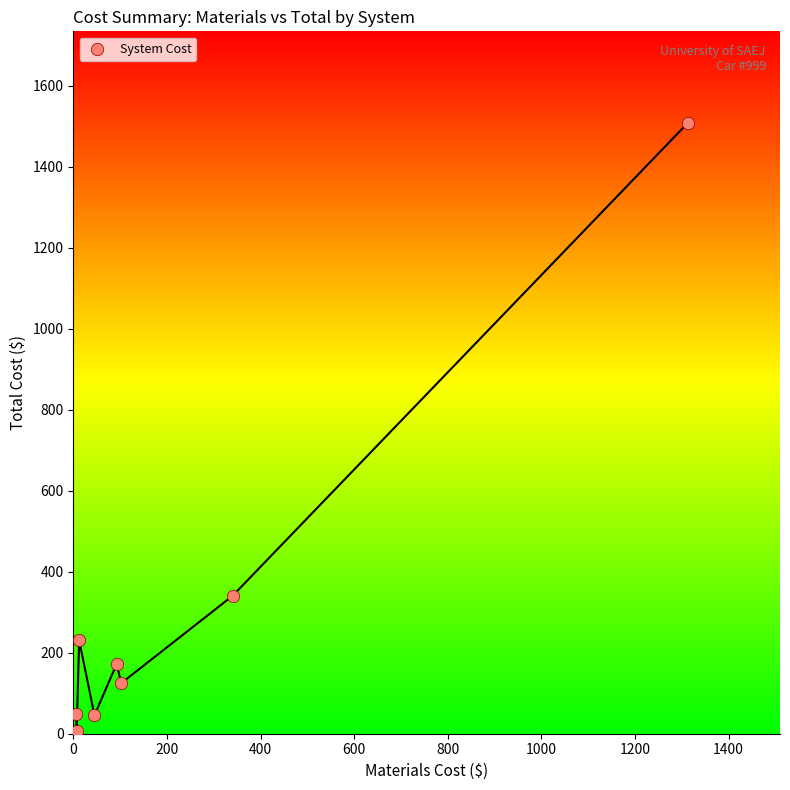

What Y value in the scatter plot is closest to 757?

340.0